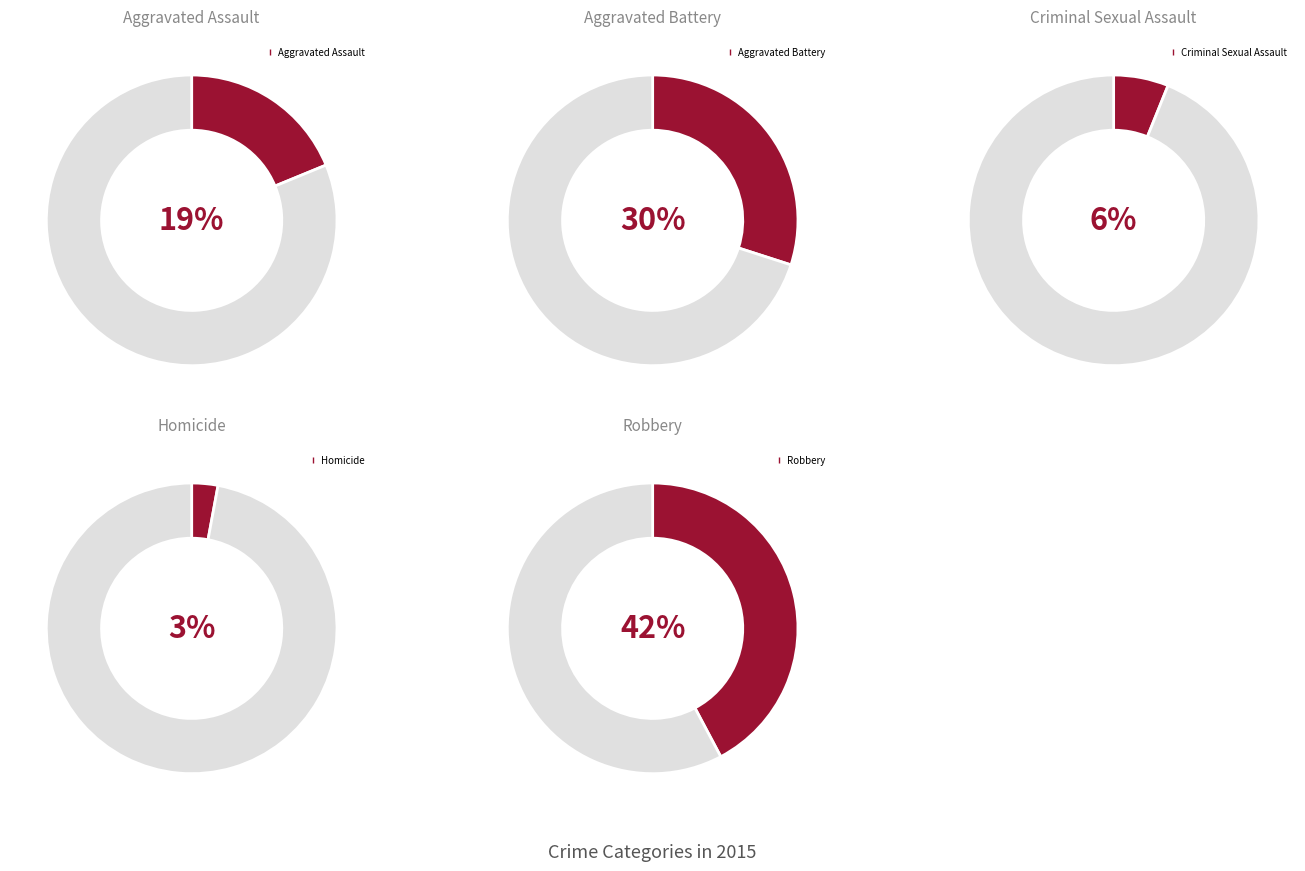

How many slices are in this pie chart?

5